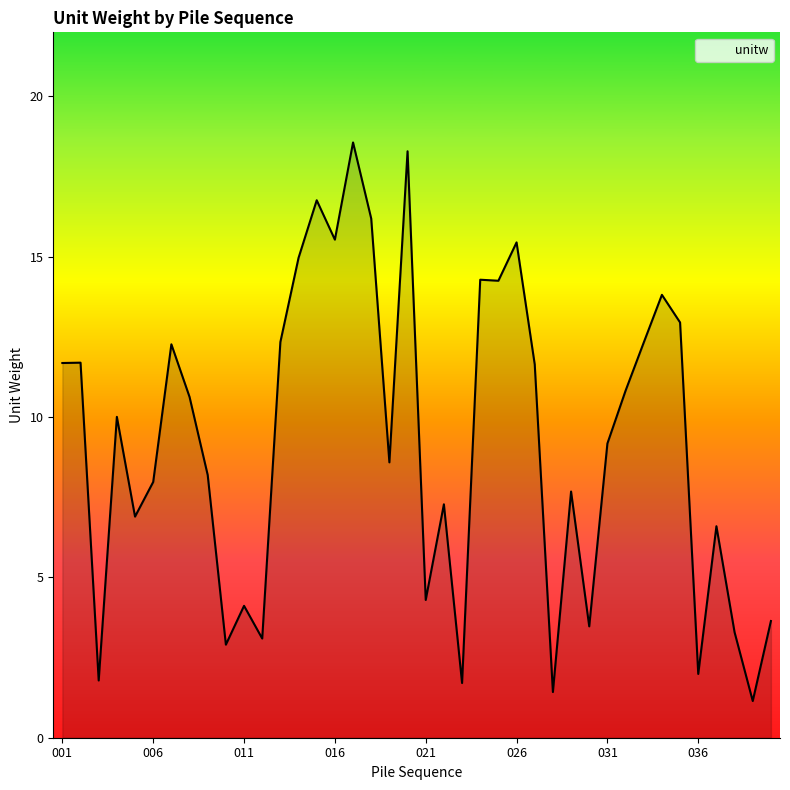

What is the greatest value displayed?

18.6